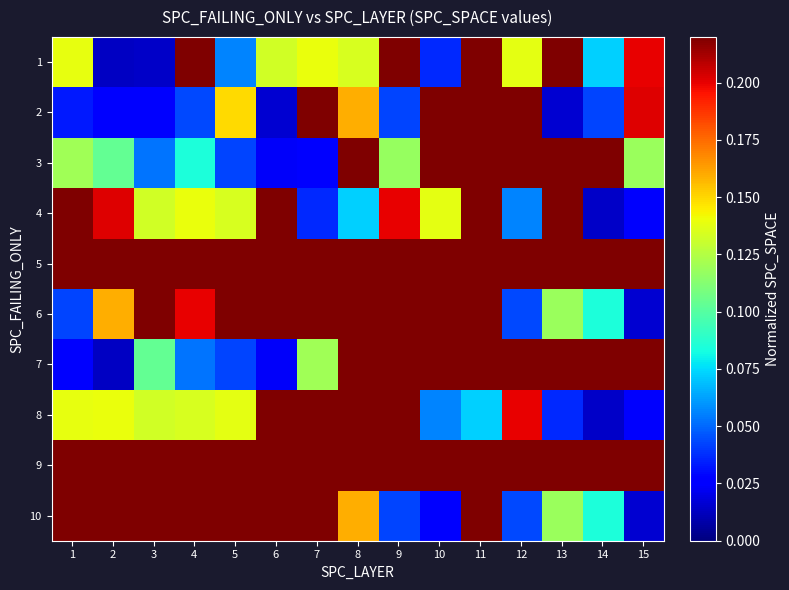

Which series has the widest spread of values?

7